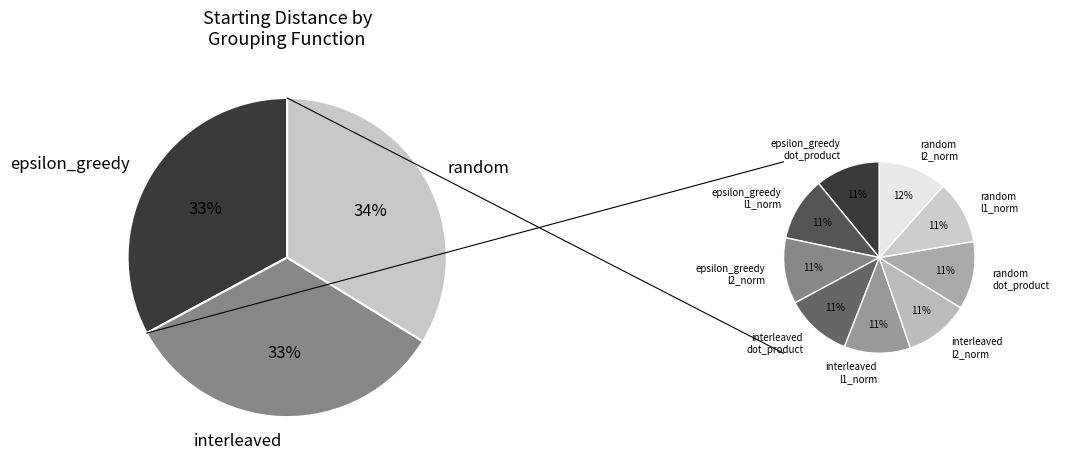

How many slices are in this pie chart?

9